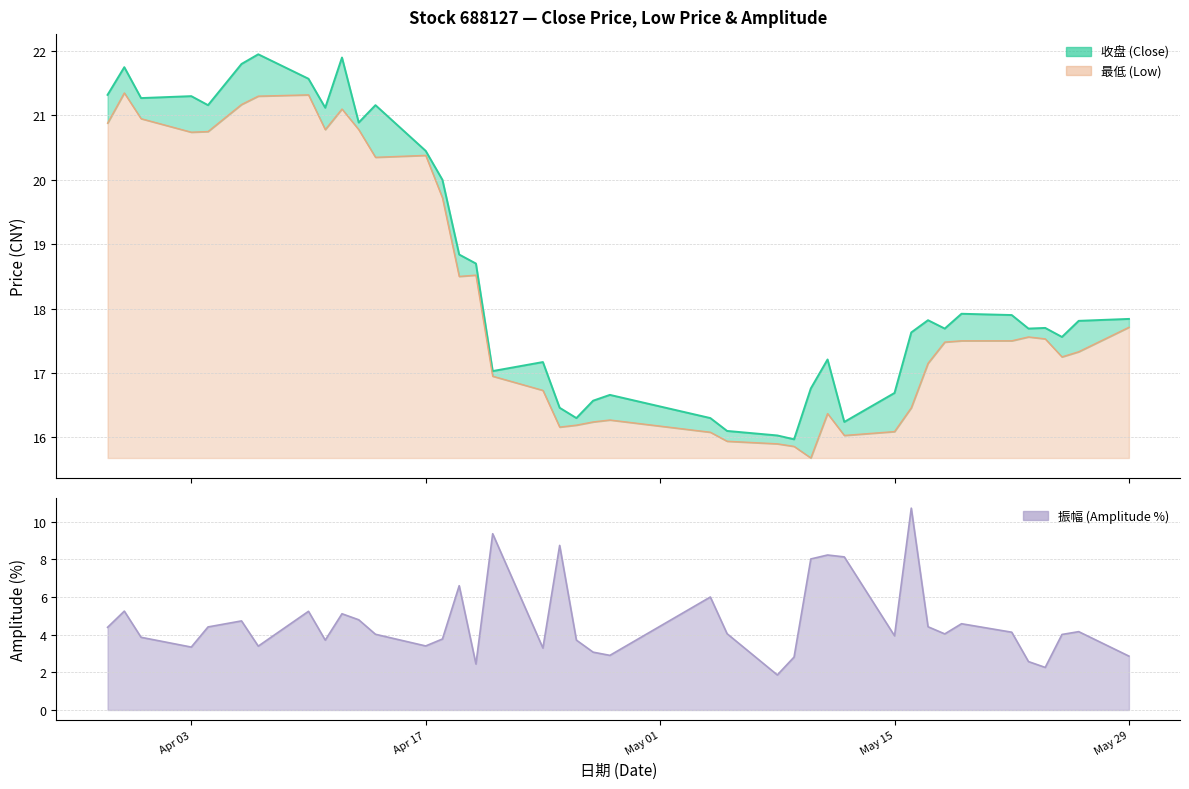

Which label corresponds to the largest value in the chart?

2023-04-07